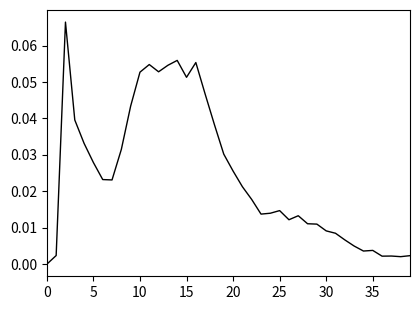

How many points are higher than both their immediate neighbors (excluding endpoints)?

8